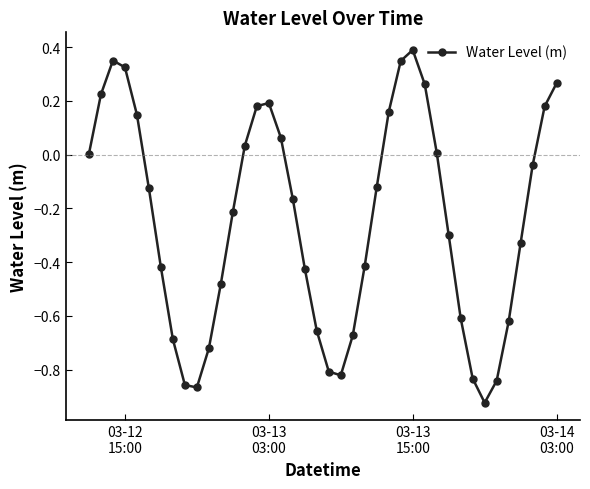

True or false: there are more than 2 points higher than both neighbors.

True